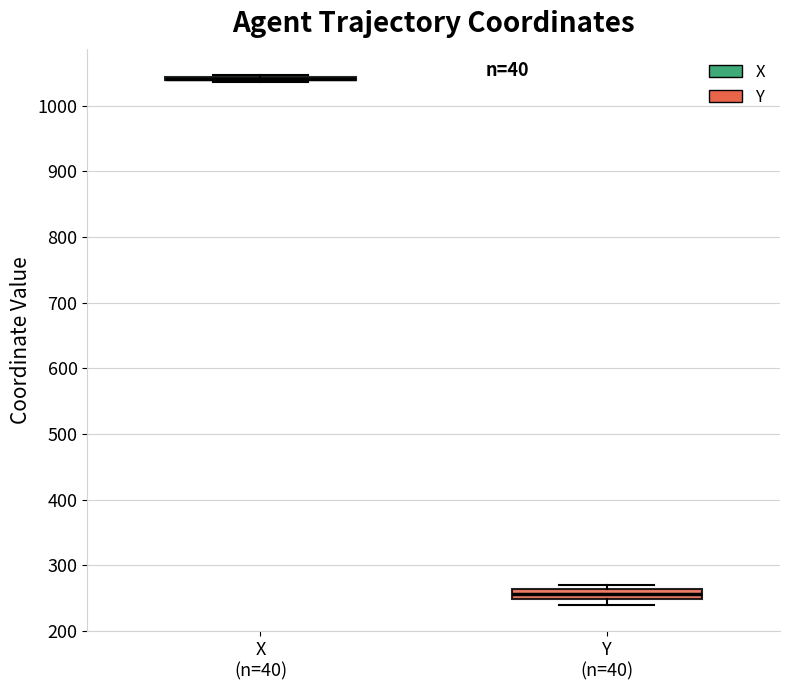

Where is the lower edge of the box for Y (n=40) on the y-axis? The values are not printed on the chart, so give them approximately, as read against the axis.

250